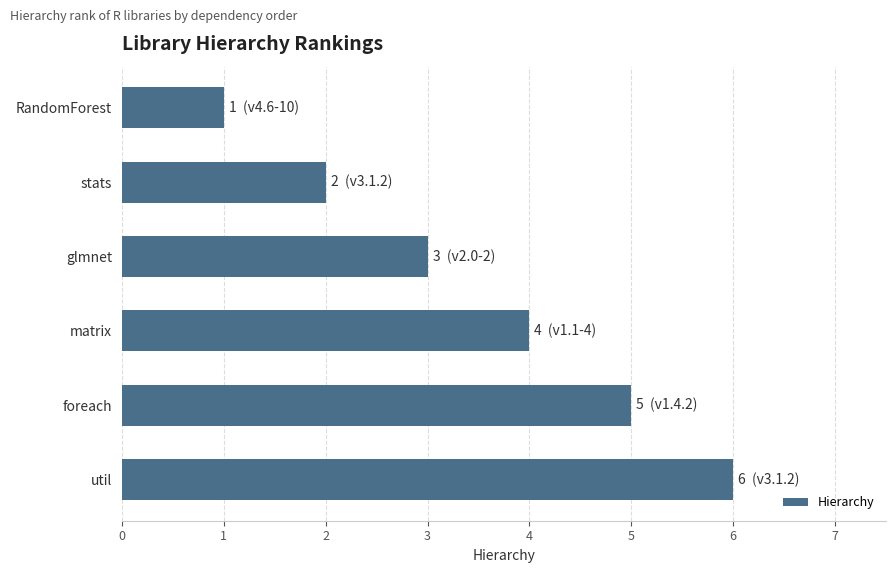

Rank the categories by value from highest to lowest.

util, foreach, matrix, glmnet, stats, RandomForest